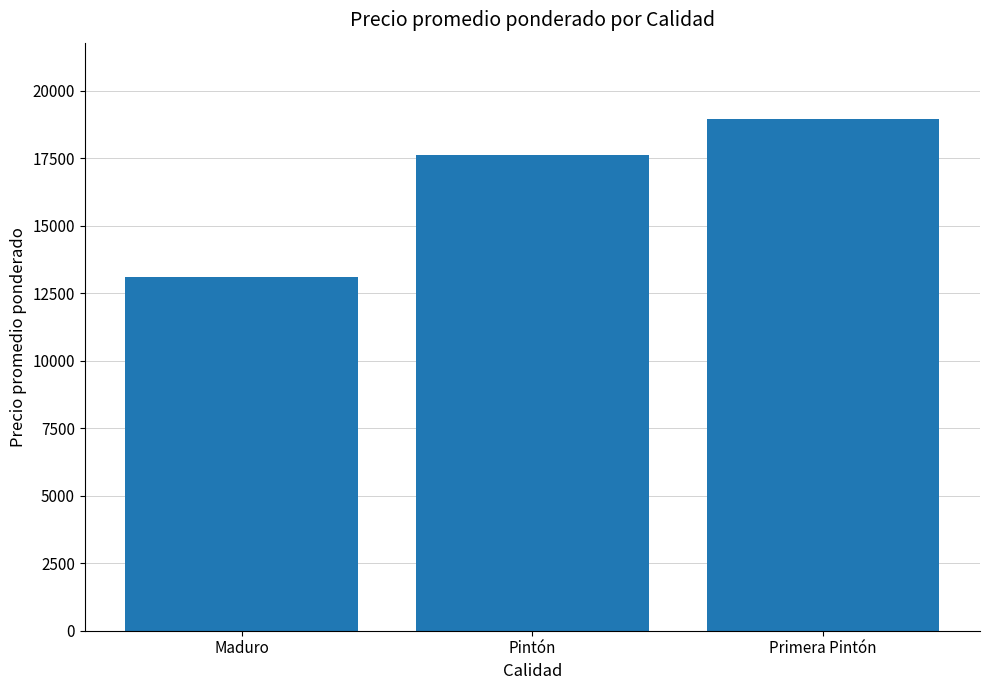

List the labels in order of value, largest first.

Primera Pintón, Pintón, Maduro